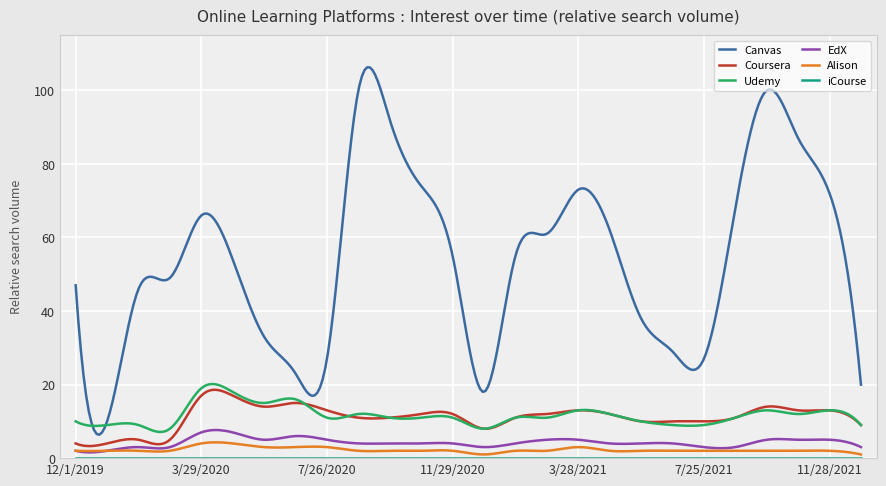

What is the greatest value displayed?

106.3